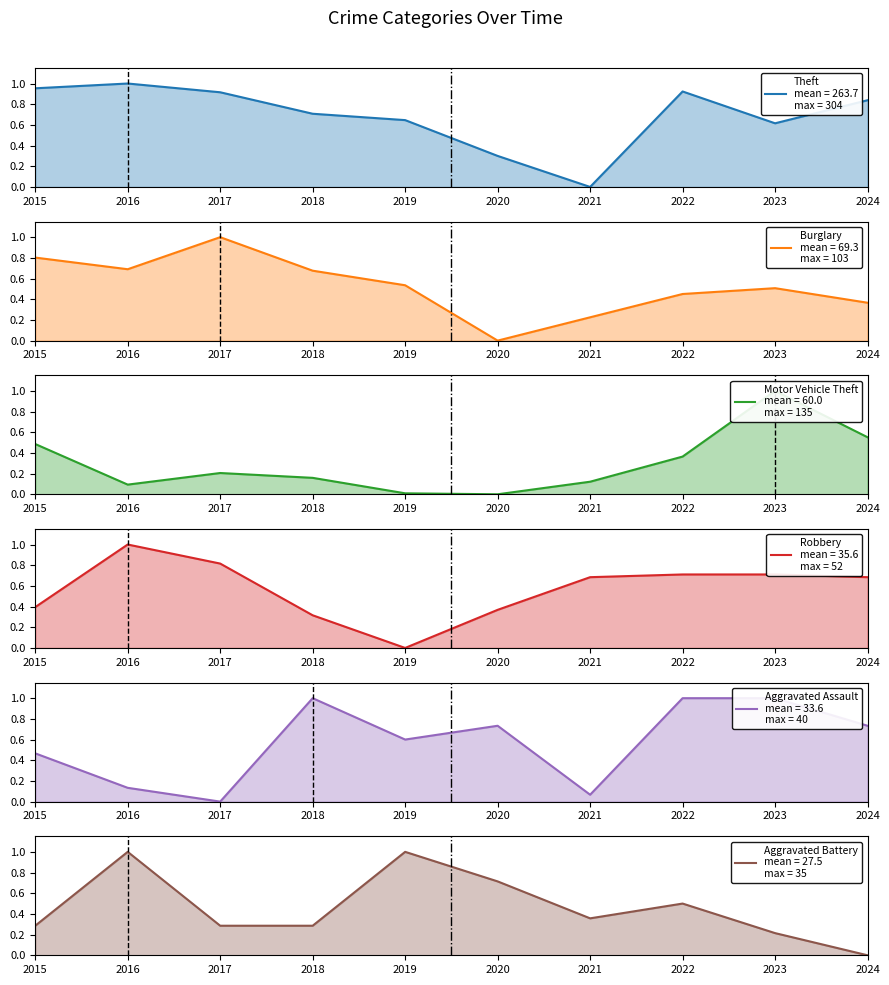

What is the difference between the maximum and minimum values in the Robbery series?

1.0